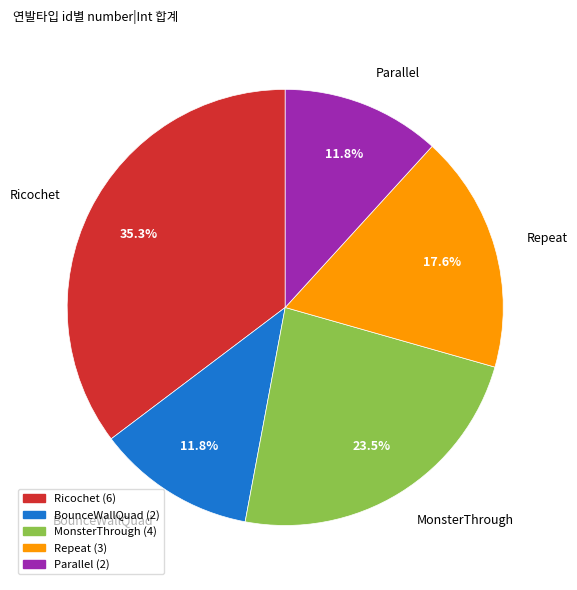

Which has a higher value, Repeat or BounceWallQuad?

Repeat